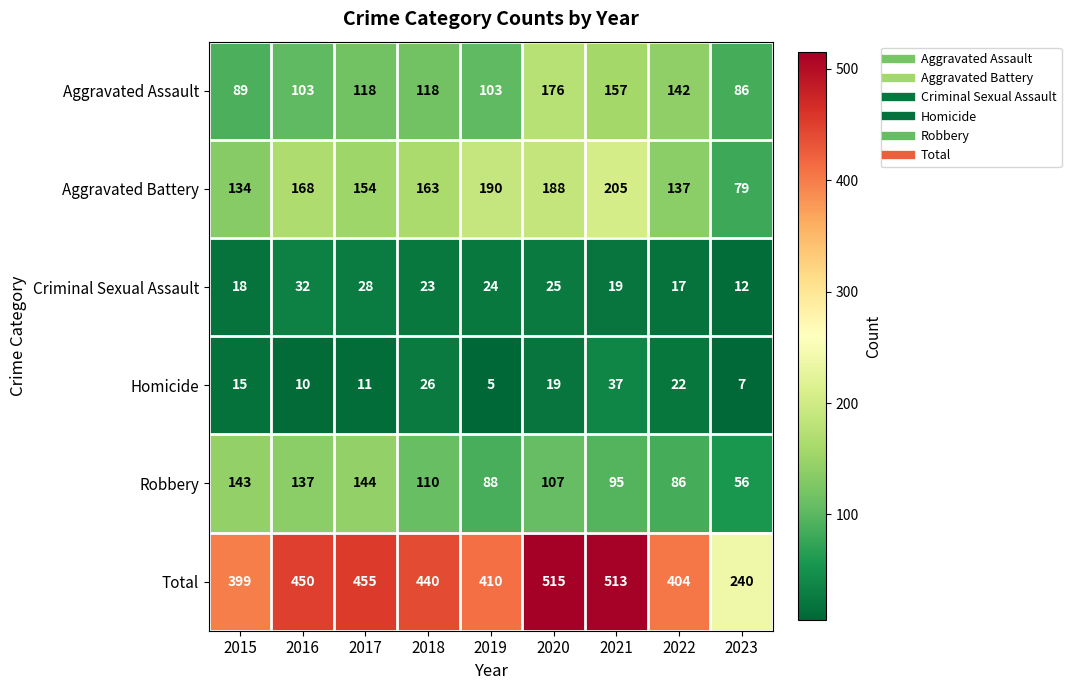

True or false: Robbery has a value of 137 at 2016.

True